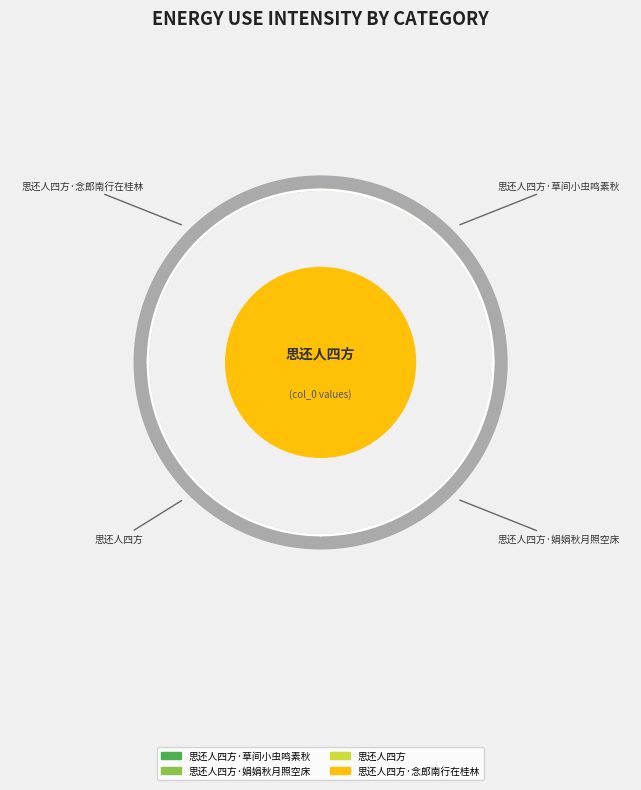

Is the sum of 思还人四方·念郎南行在桂林 and 思还人四方·草间小虫鸣素秋 greater than half?

No